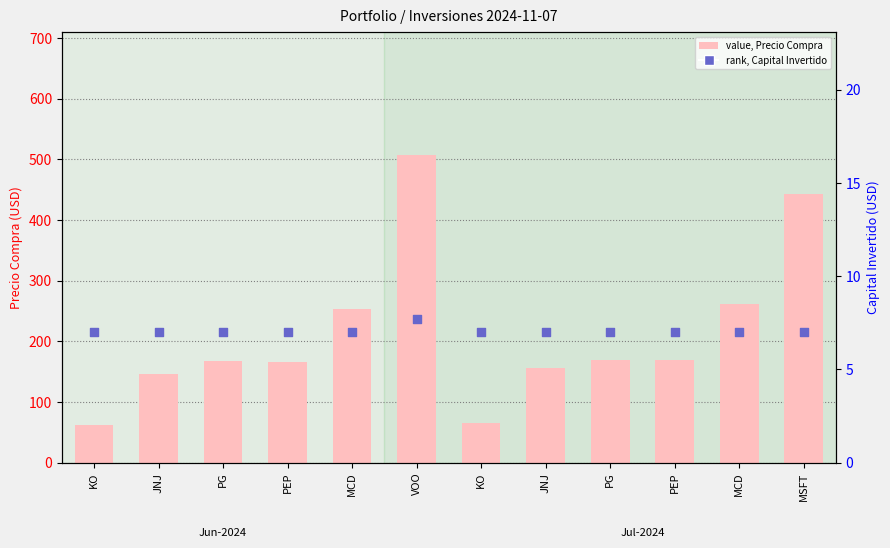

Which series reaches the maximum Y coordinate?

value, Precio Compra